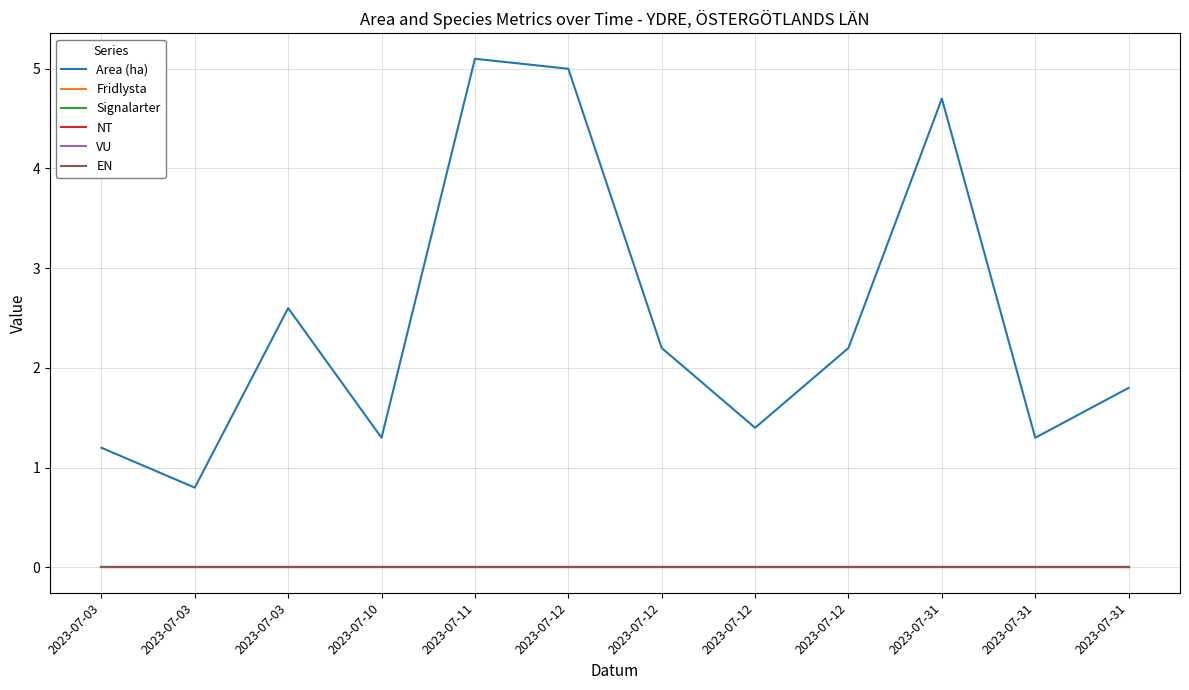

Reading left to right, list all the values displayed in this chart.

Area (ha): 1.2	0.8	2.6	1.3	5.1	5.0	2.2	1.4	2.2	4.7	1.3	1.8
Fridlysta: 0.0	0.0	0.0	0.0	0.0	0.0	0.0	0.0	0.0	0.0	0.0	0.0
Signalarter: 0.0	0.0	0.0	0.0	0.0	0.0	0.0	0.0	0.0	0.0	0.0	0.0
NT: 0.0	0.0	0.0	0.0	0.0	0.0	0.0	0.0	0.0	0.0	0.0	0.0
VU: 0.0	0.0	0.0	0.0	0.0	0.0	0.0	0.0	0.0	0.0	0.0	0.0
EN: 0.0	0.0	0.0	0.0	0.0	0.0	0.0	0.0	0.0	0.0	0.0	0.0